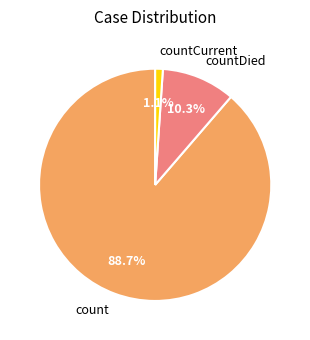

Count the number of slices in the pie.

3